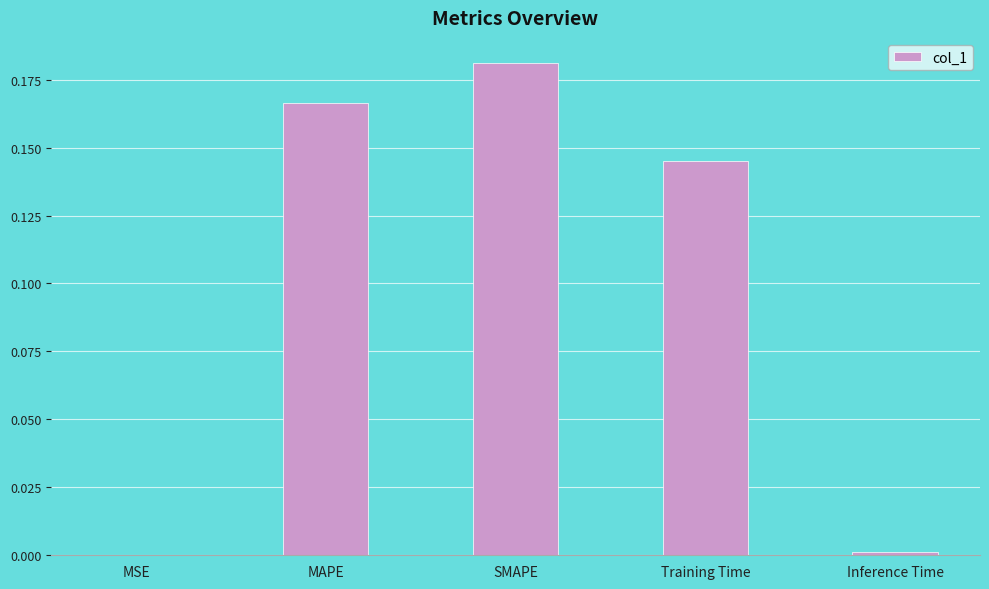

Which has a higher value, SMAPE or Training Time?

SMAPE